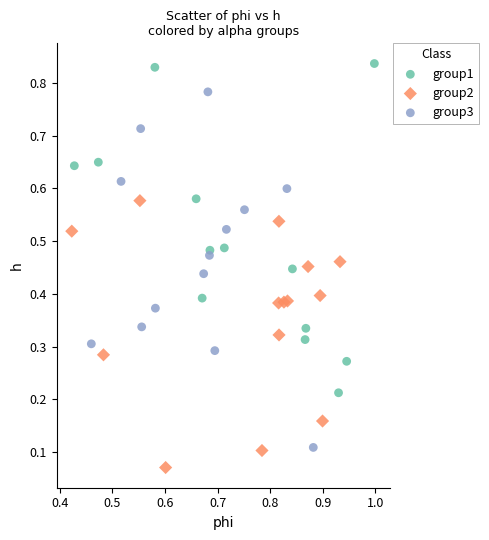

Which series has the largest Y range (max minus min)?

group3